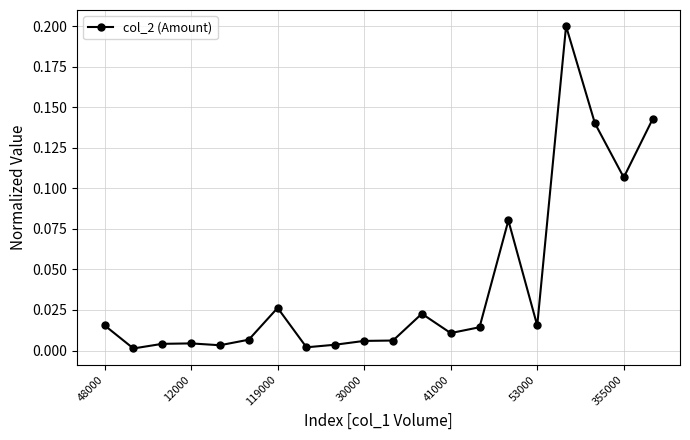

True or false: there are more than 1 points higher than both neighbors.

True